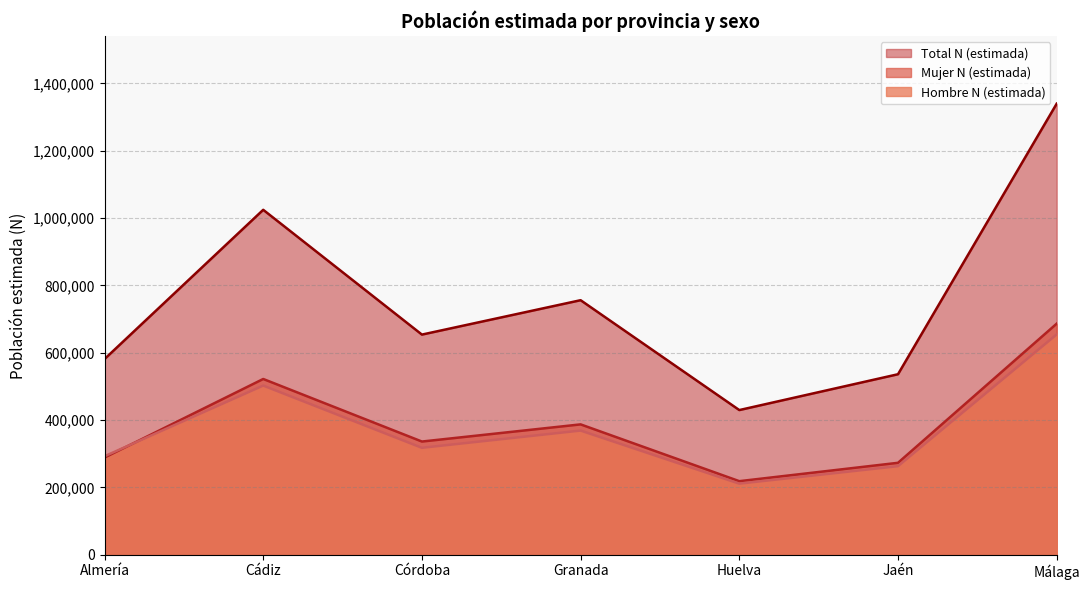

What are all the series names shown in the legend?

Total N (estimada), Mujer N (estimada), Hombre N (estimada)